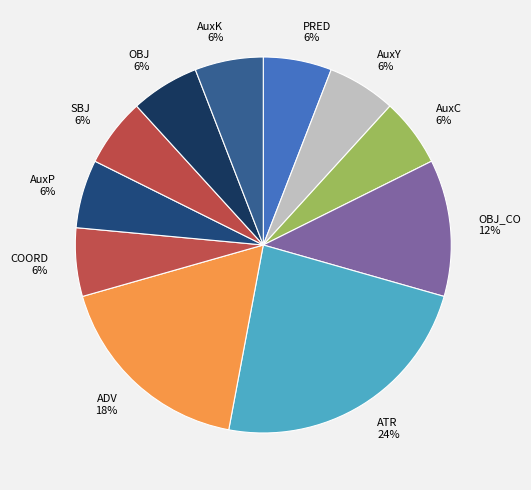

Combined, do AuxC and OBJ_CO account for over 50%?

No